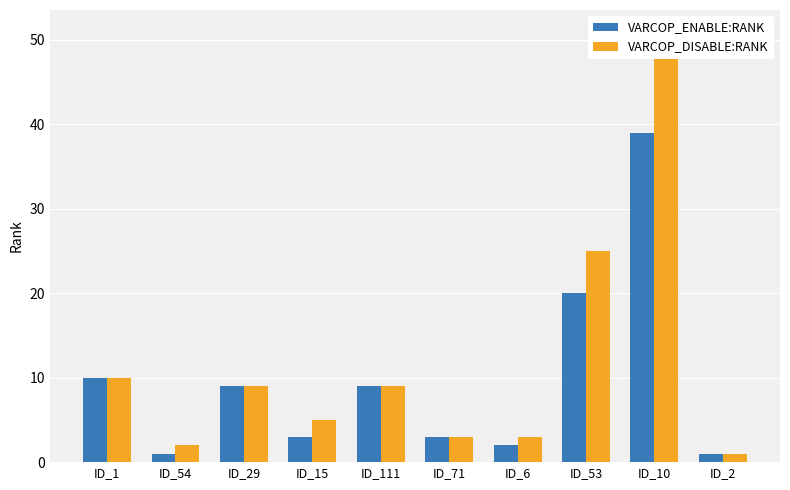

How many bars are there in each group?

2